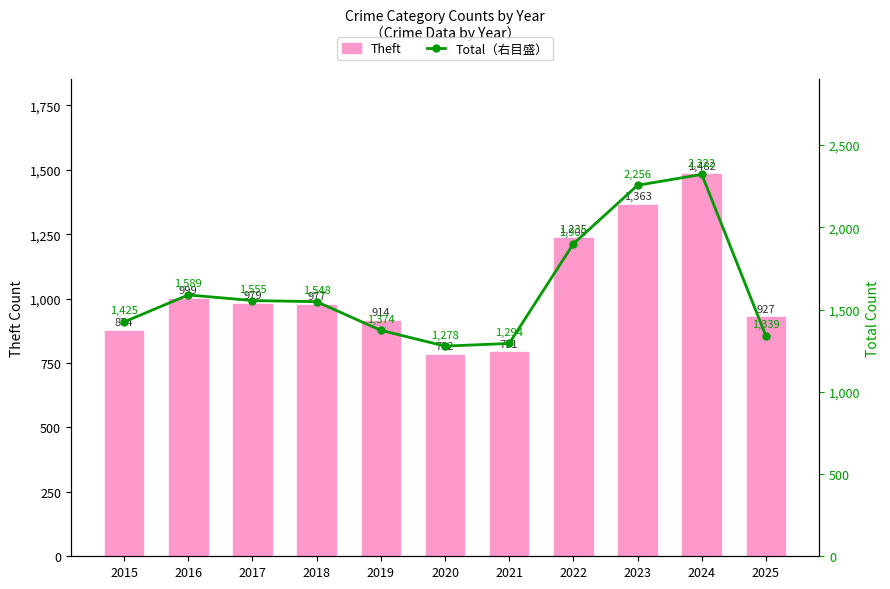

Which series has the largest total across all categories?

Total（右目盛）